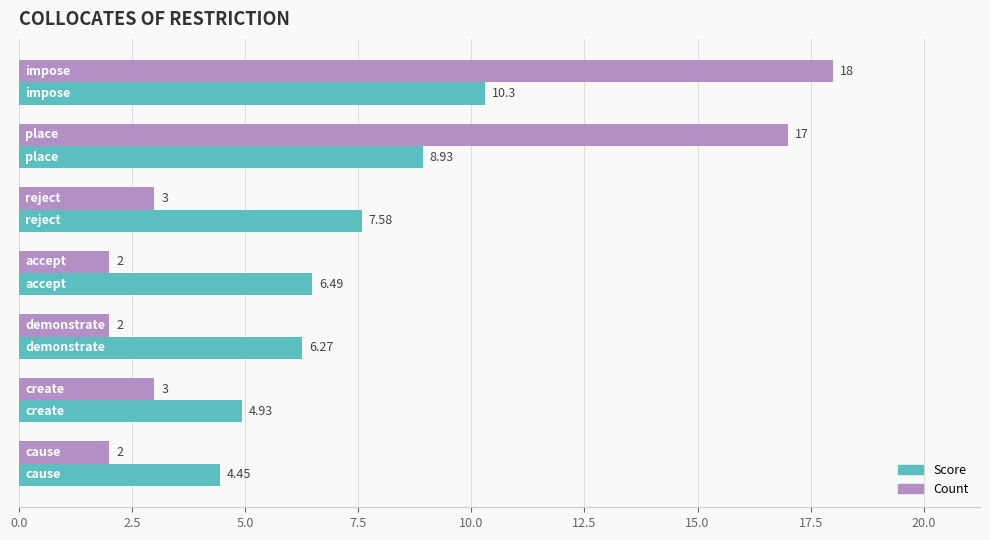

What is the difference between the maximum and minimum values in the Count series?

16.0